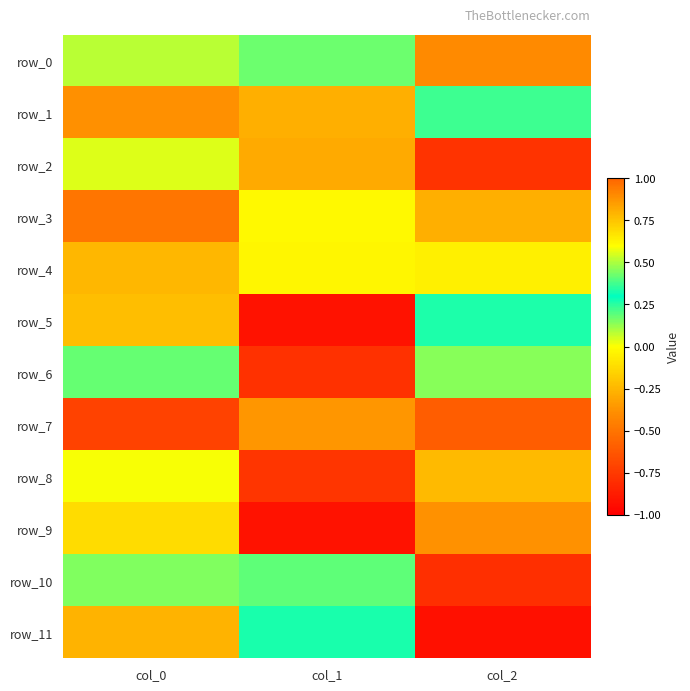

What is the lowest value of the row_6 series?

-0.8